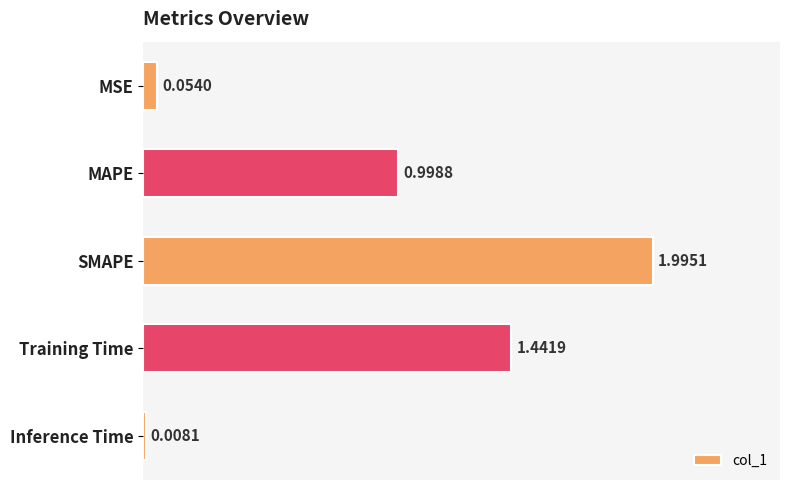

At which category does the chart reach its peak across all series?

SMAPE